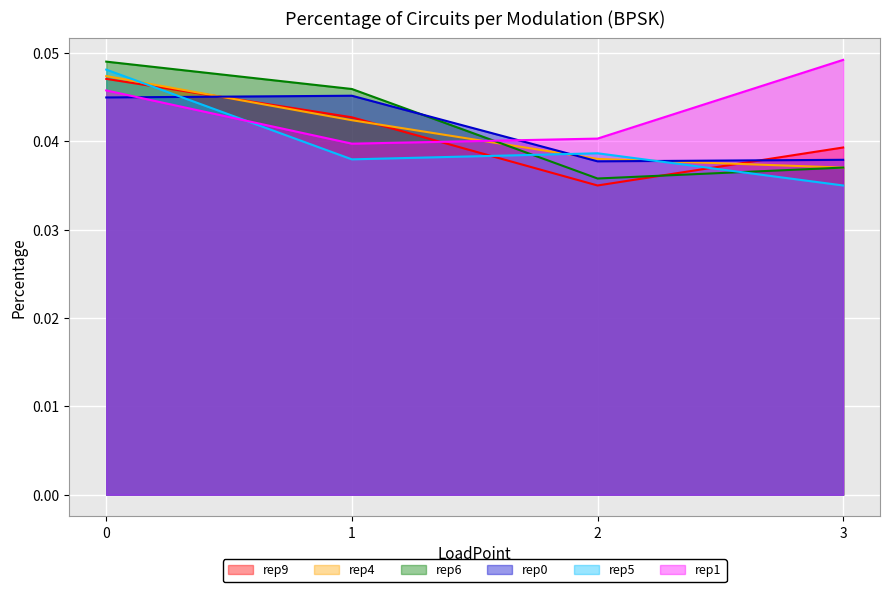

How many categories are shown in the chart?

4